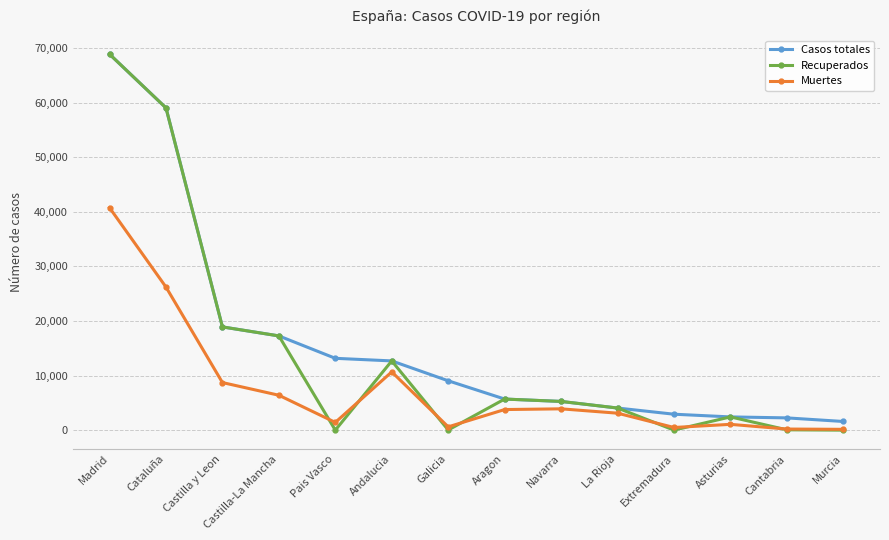

Is the value of Muertes at Pais Vasco greater than the value of Casos totales at Aragon?

No